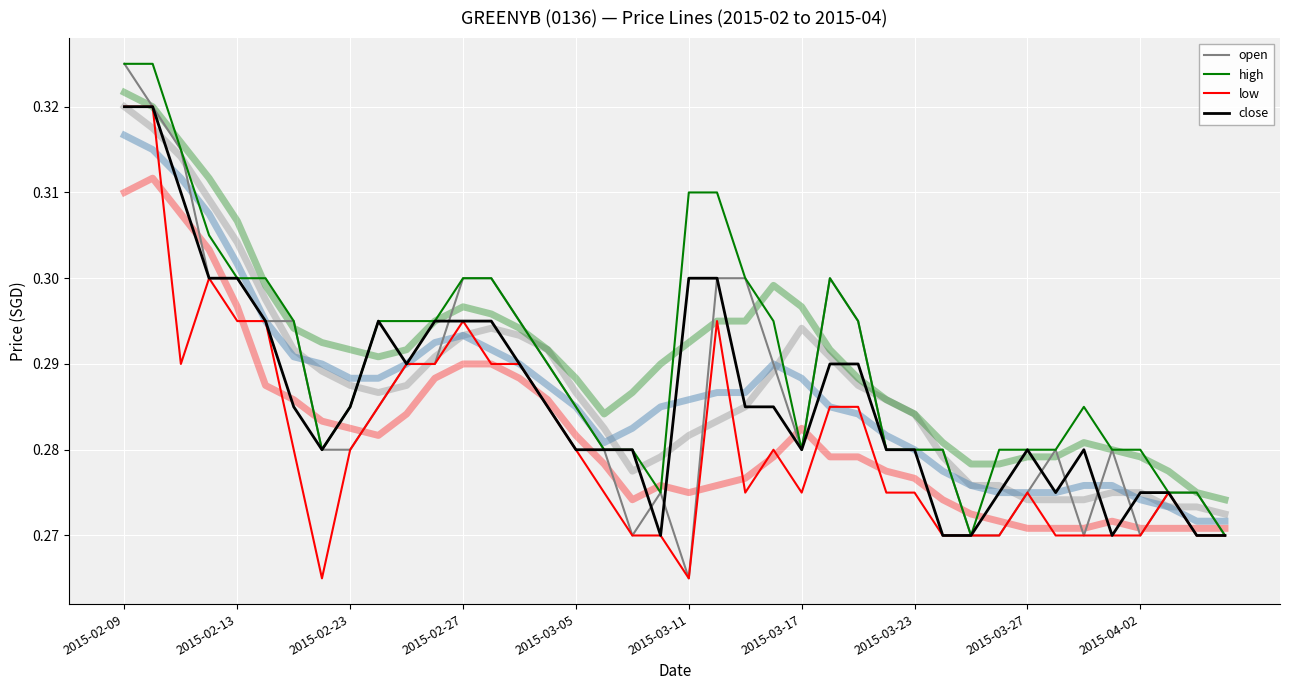

How many lines are shown in the chart?

4